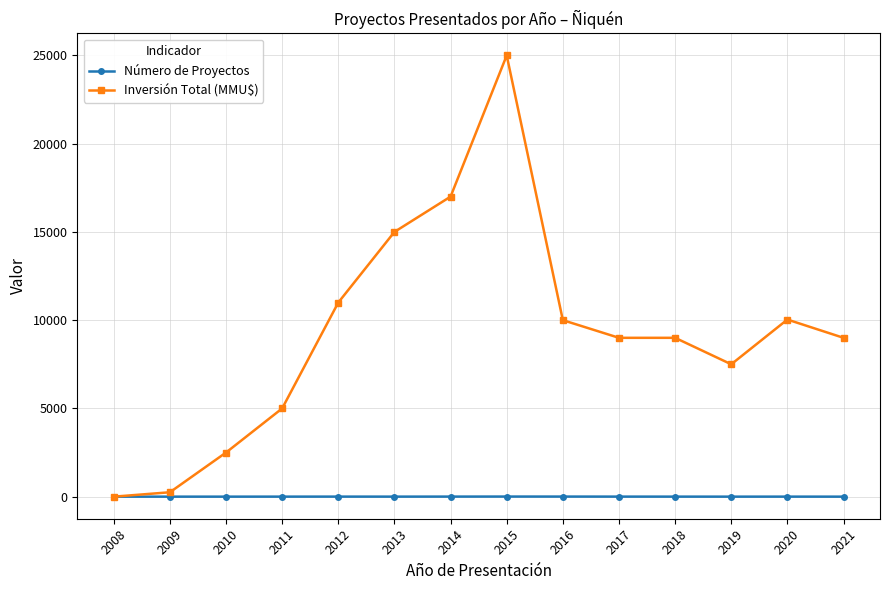

Is it true that Inversión Total (MMU$) equals 13052 at 2021?

False